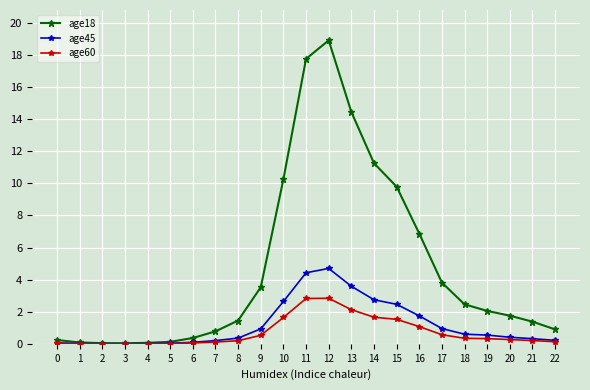

Which series has the largest range (max minus min)?

age18